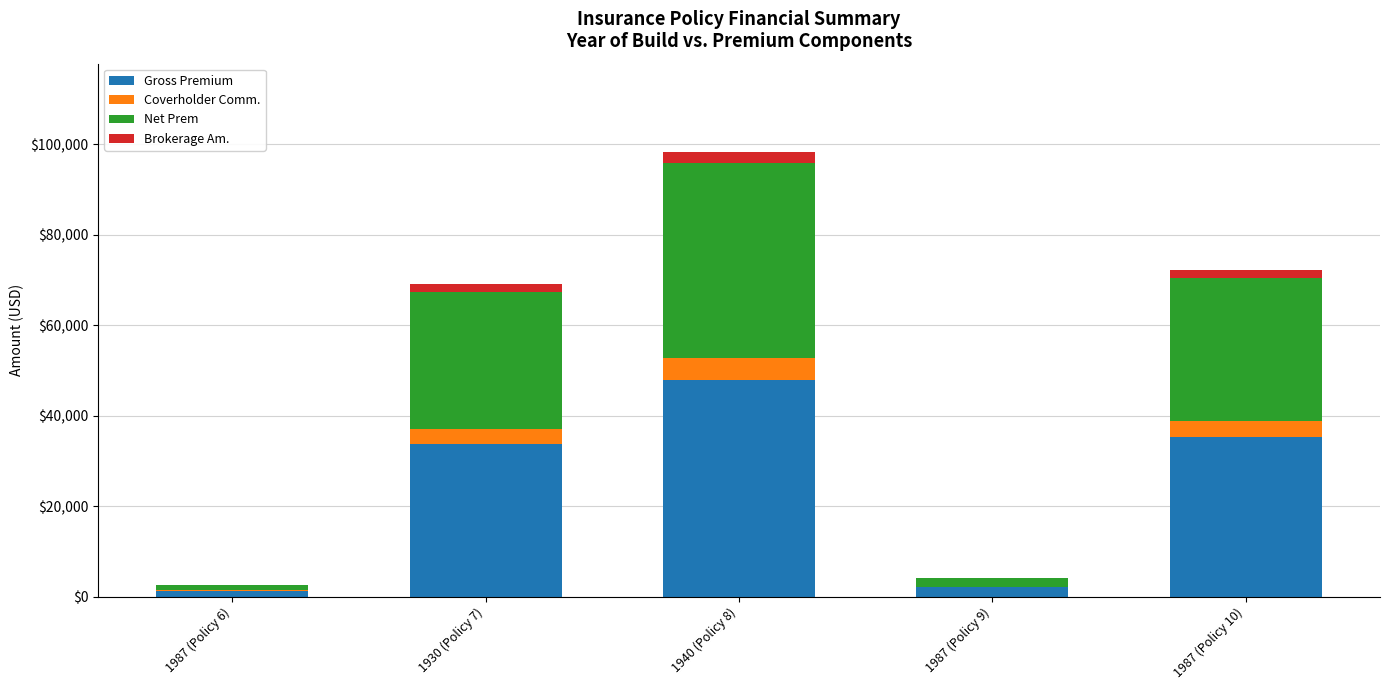

At which category is the sum across all series the highest?

1940 (Policy 8)